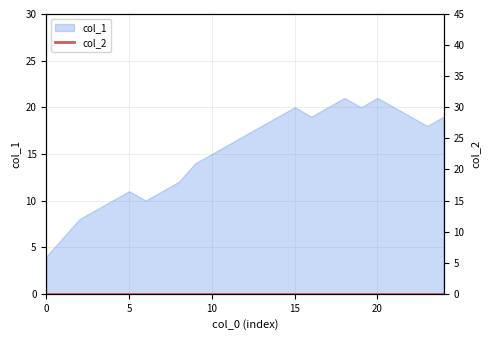

How many data points are above 17?

12